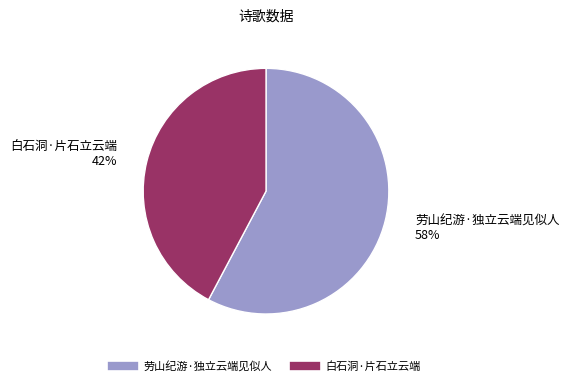

Does any single category account for the majority?

Yes